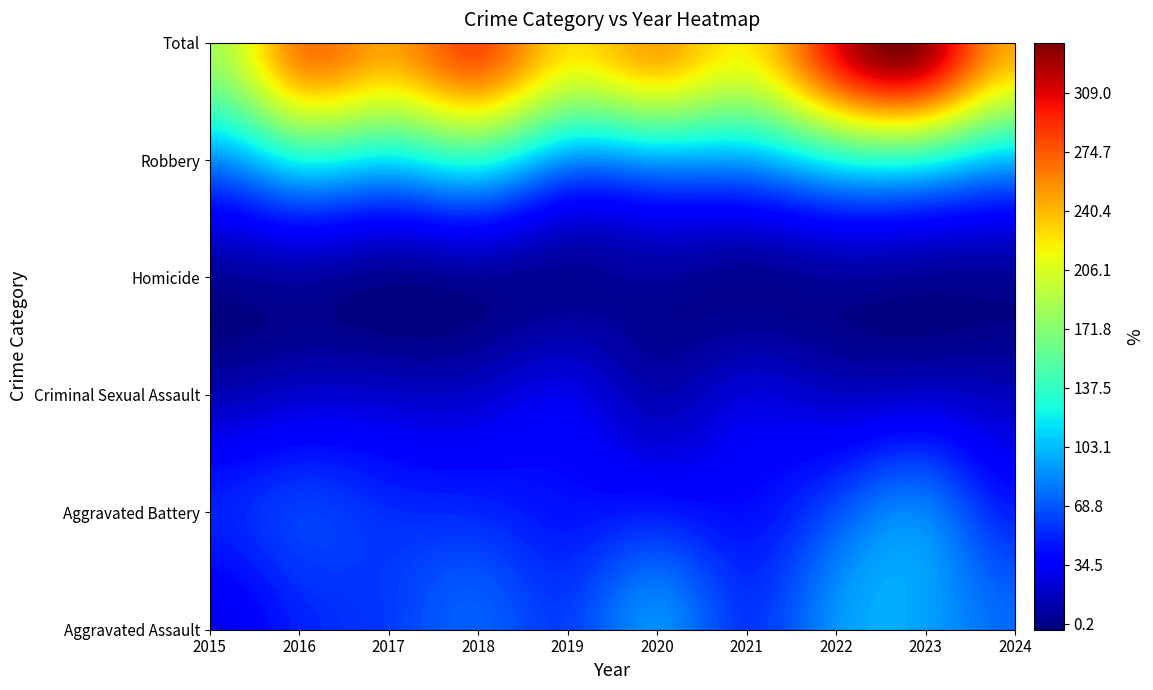

At which label does Robbery first exceed 115?

2016